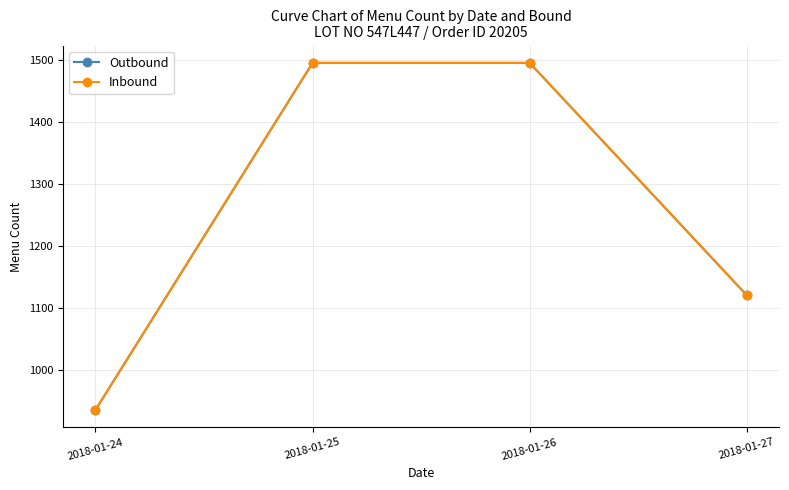

Is this an area chart (filled region under the line)?

No